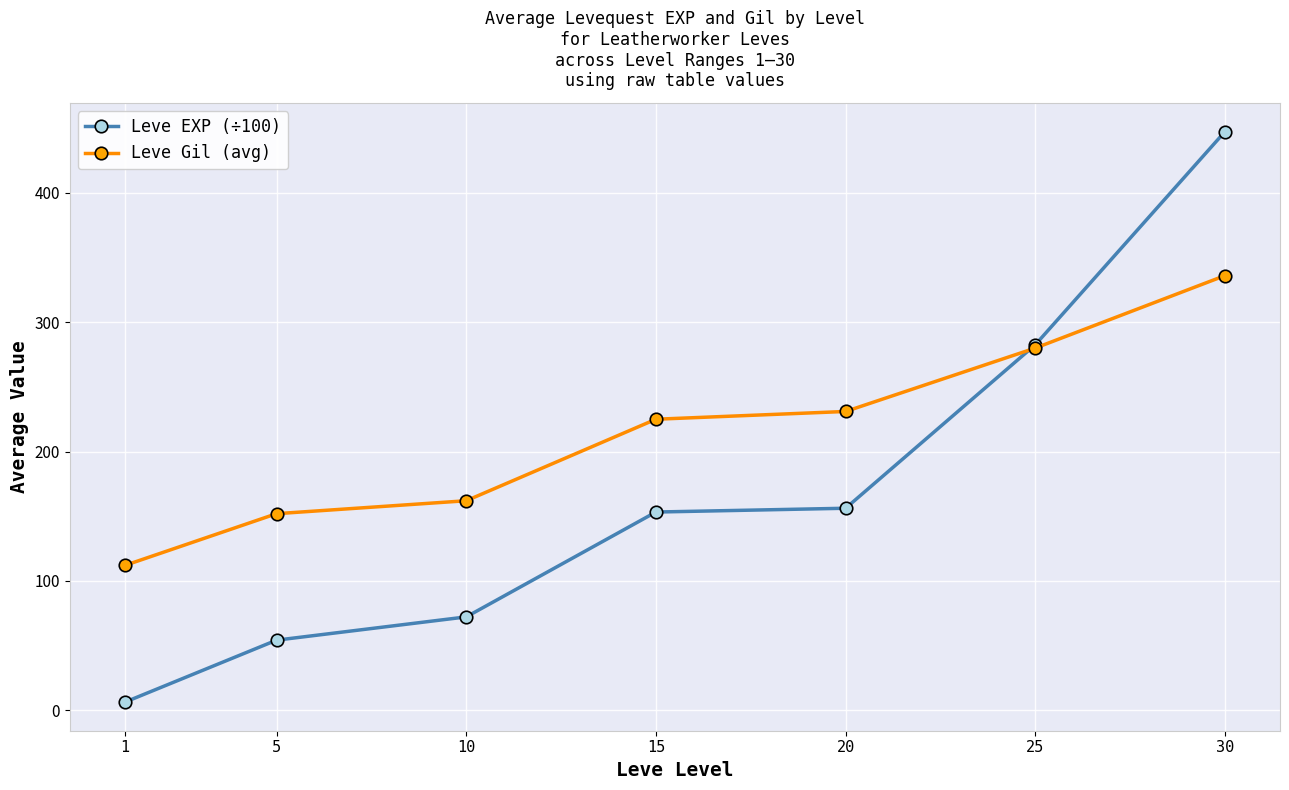

At which category does the chart reach its peak across all series?

30